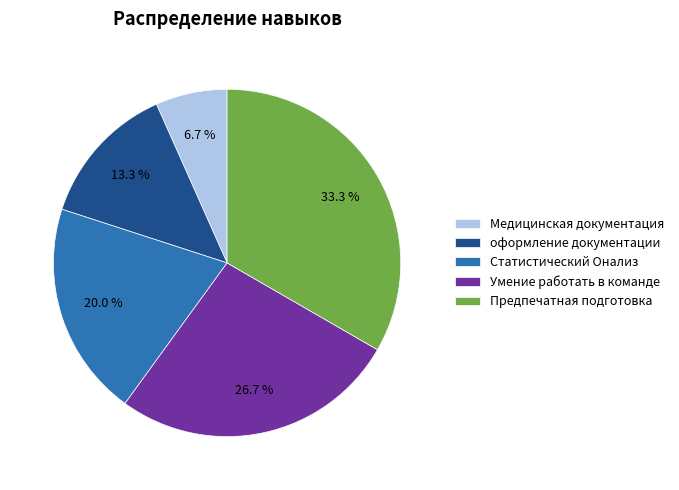

What percentage do оформление документации and Статистический Oнализ together represent?

33.3%